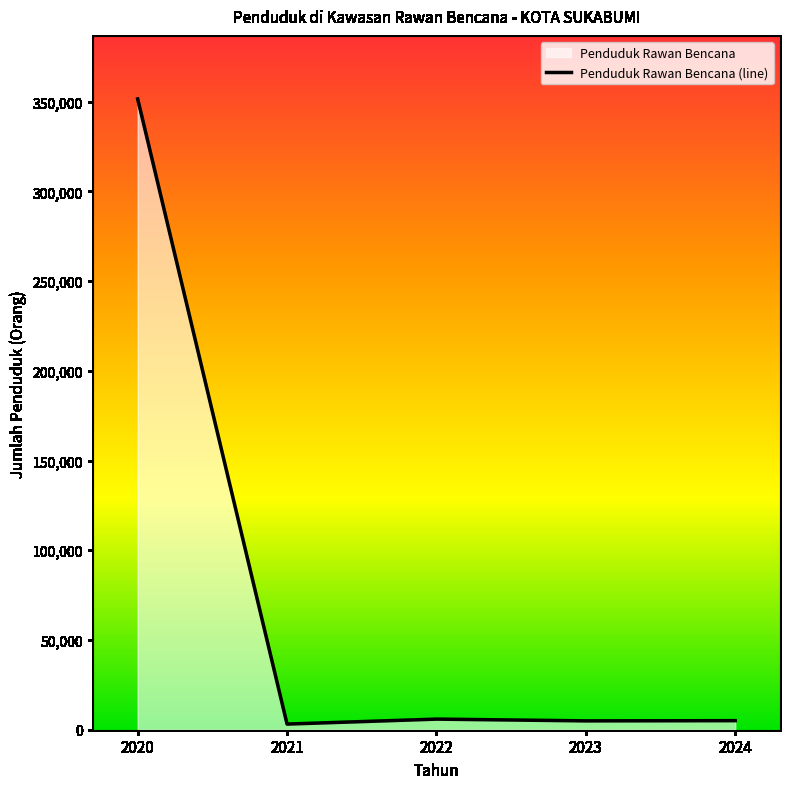

Where is the first local minimum?

2021